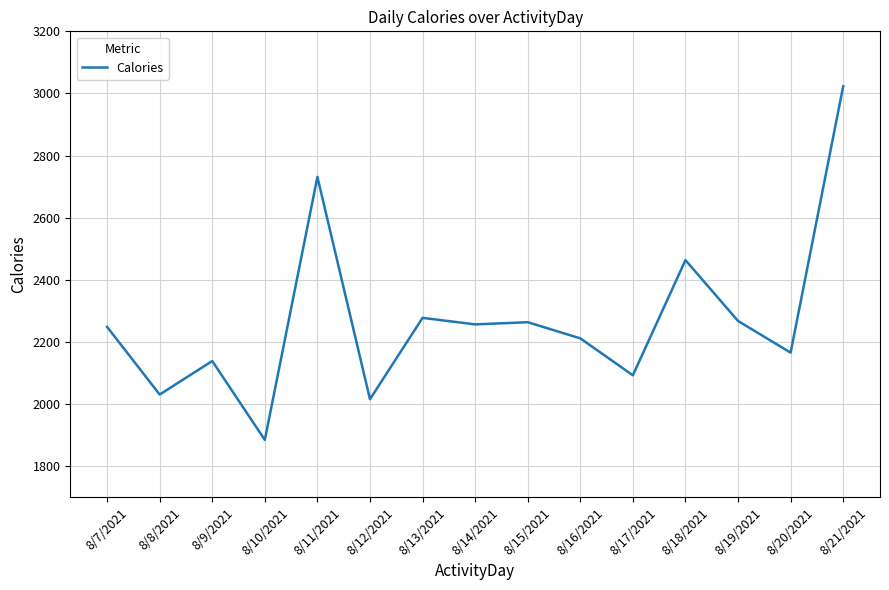

At which category does the chart reach its peak across all series?

8/21/2021